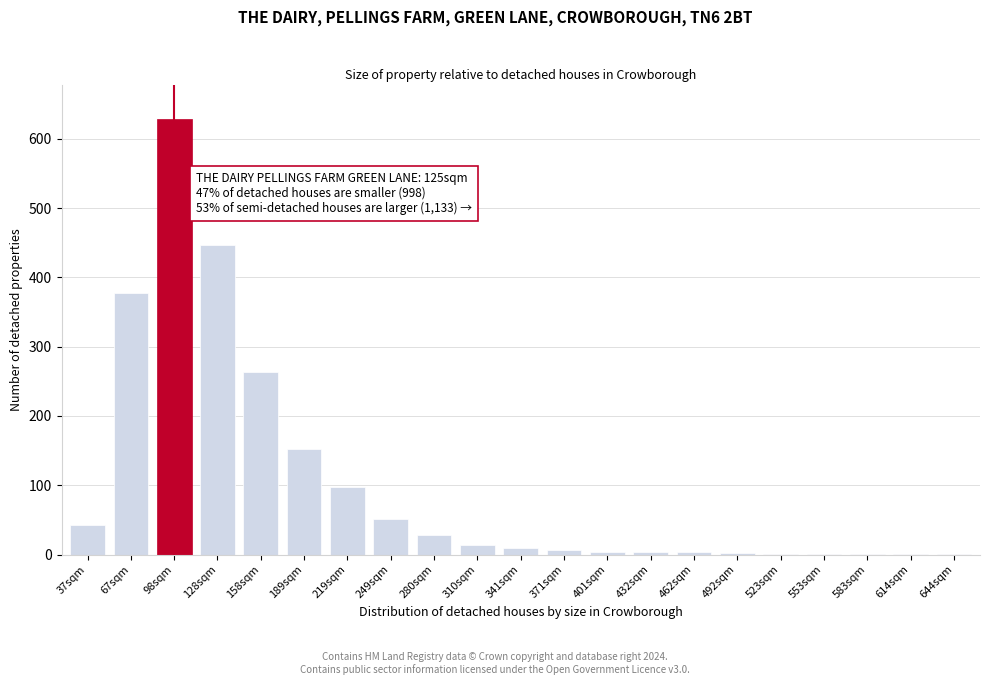

Which label corresponds to the largest value in the chart?

98sqm